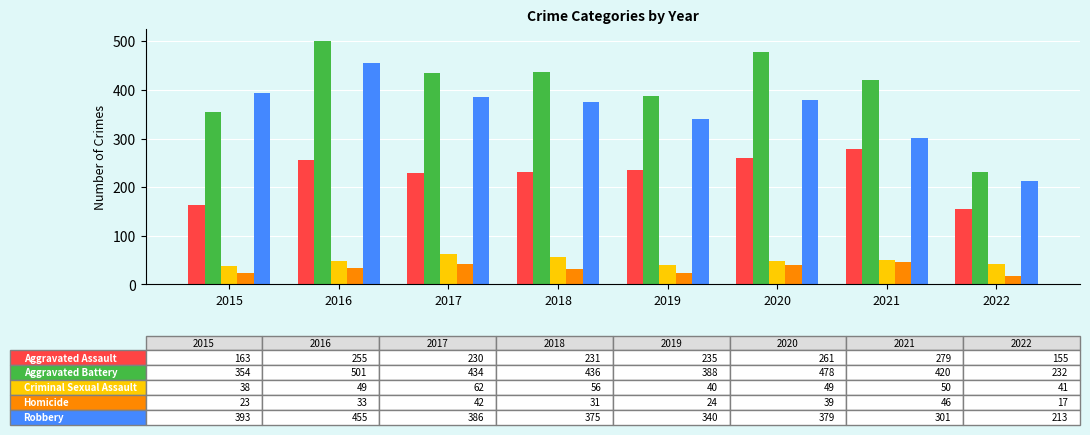

How many groups of bars are there?

8